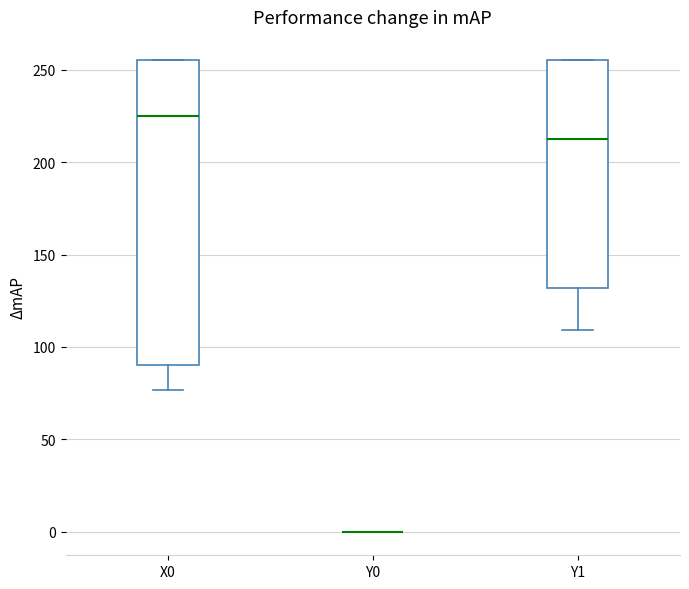

Comparing the boxes themselves (not the whiskers), which one is the tallest?

X0